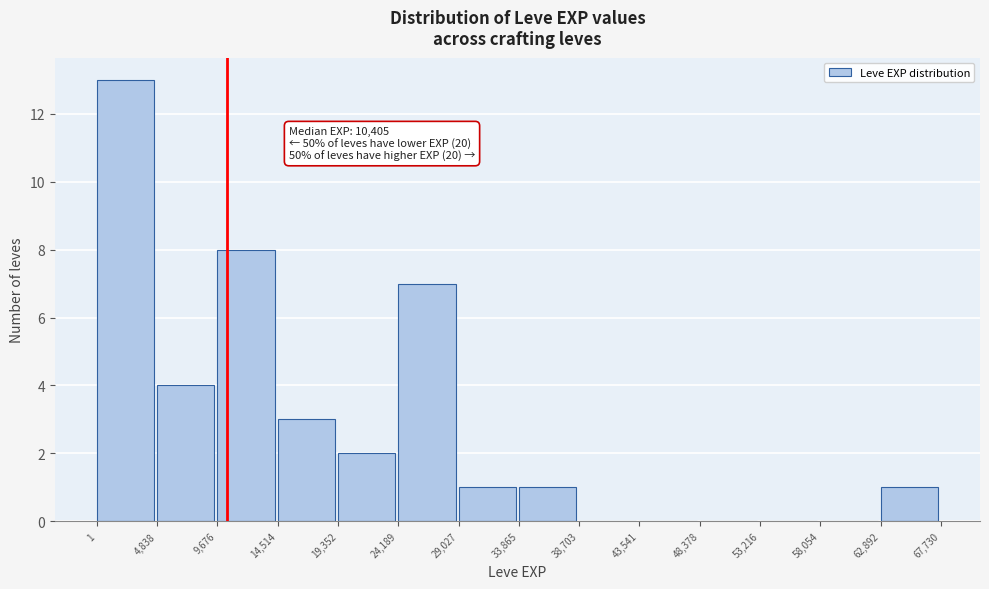

Over which range of the x-axis is the bar tallest?

1 to 4,838